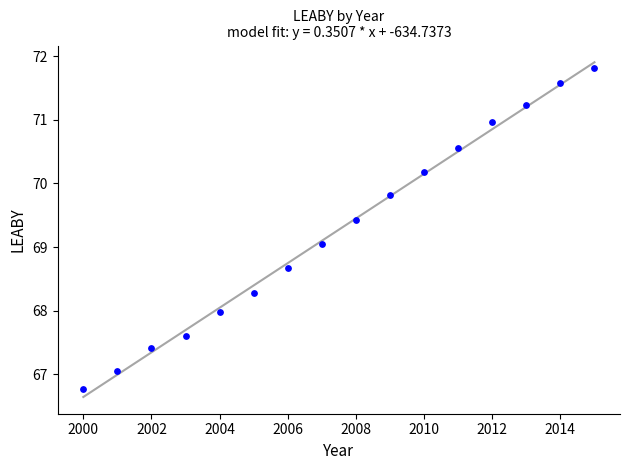

What is the range of Y values (max minus min)?

5.1